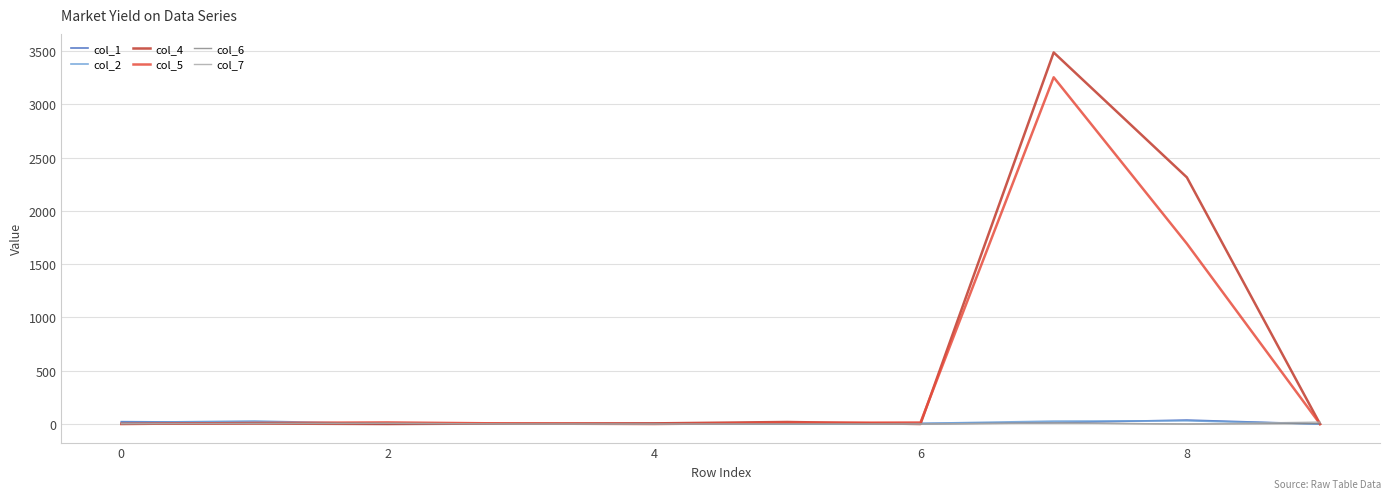

Which series has the largest range (max minus min)?

col_4